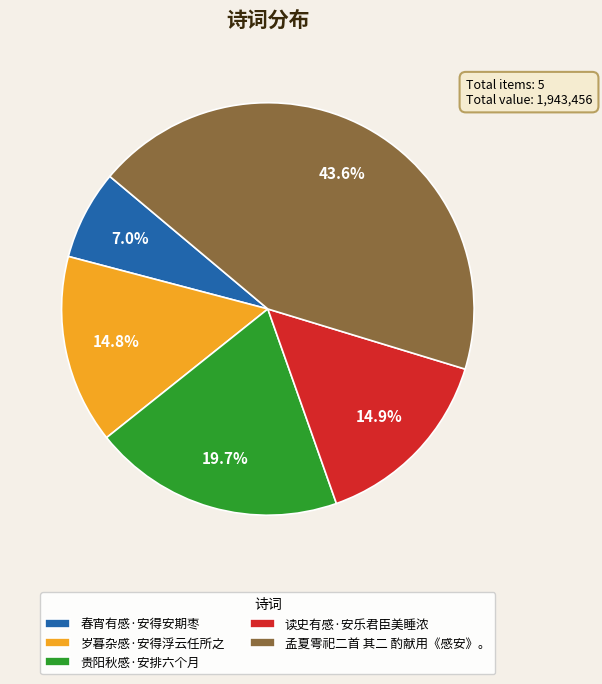

What is the total percentage of 贵阳秋感·安排六个月 and 孟夏雩祀二首 其二 酌献用《感安》。?

63.3%